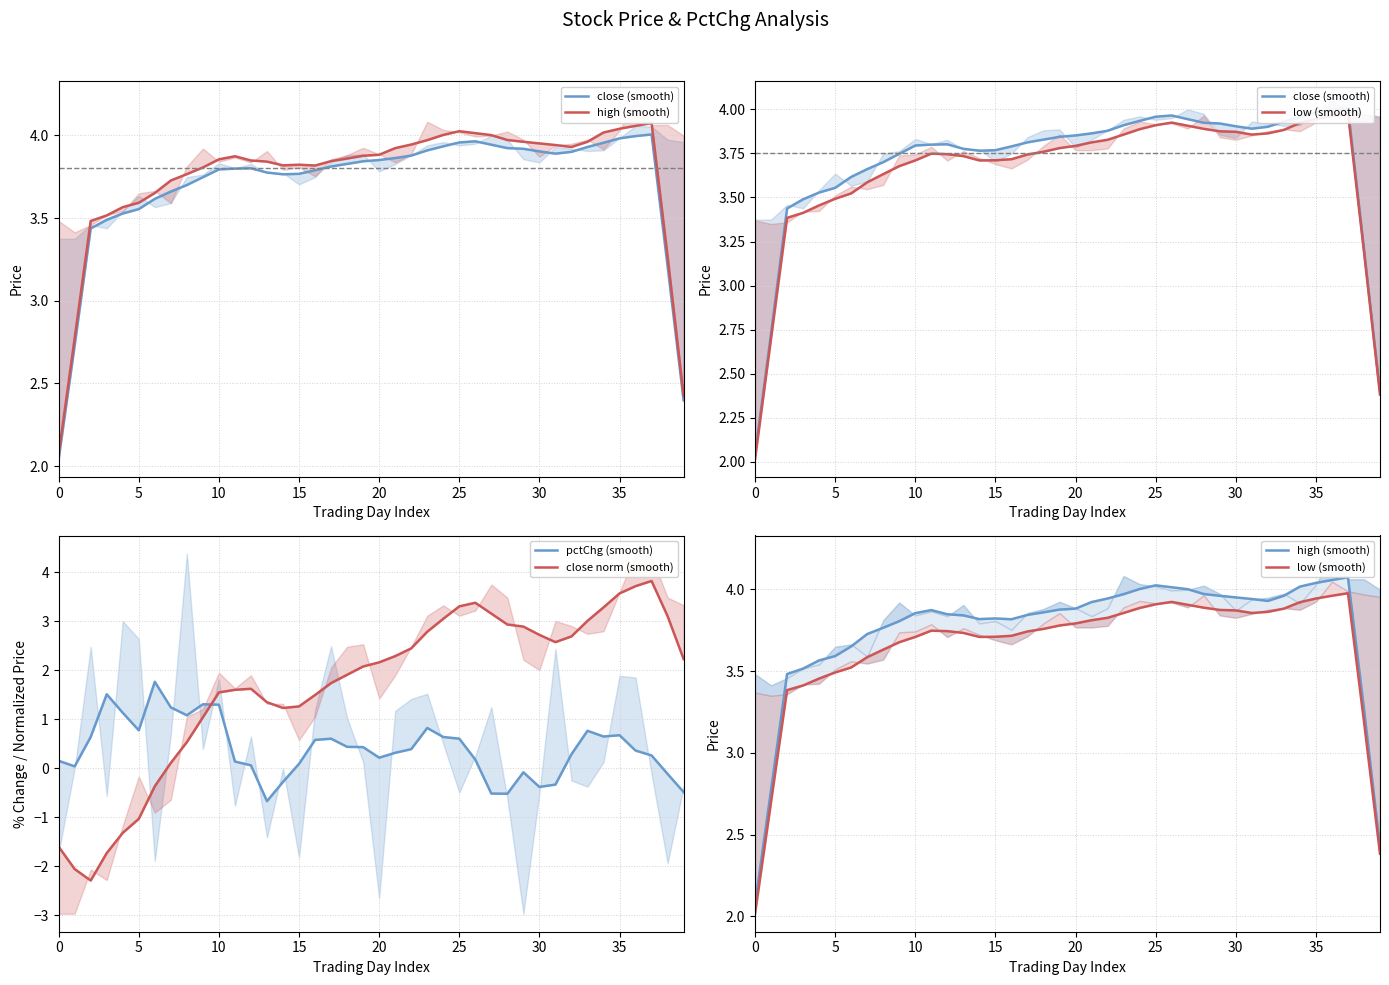

What is the sum of the close (smooth) values at 33 and 23?

7.8